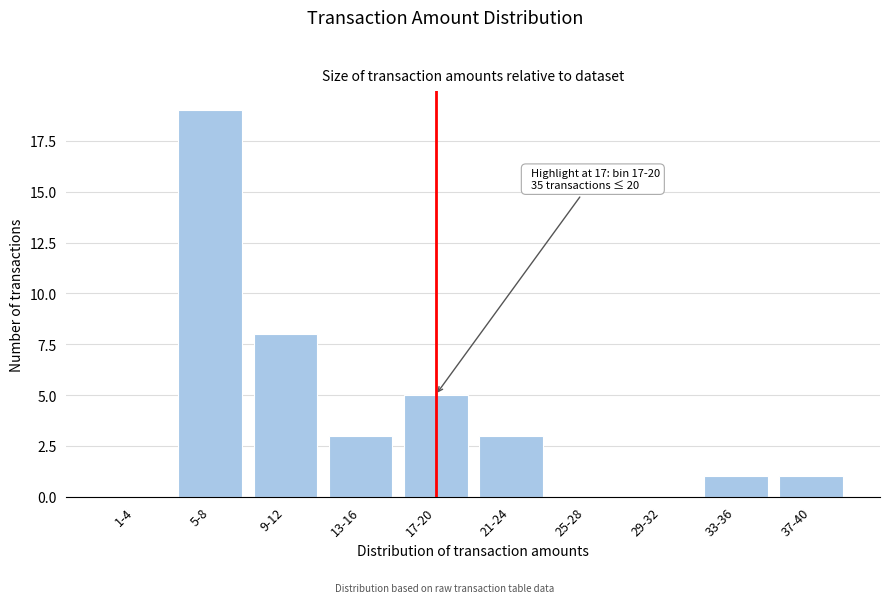

Reading right to left, extract all data points from this chart.

37-40=1	33-36=1	29-32=0	25-28=0	21-24=3	17-20=5	13-16=3	9-12=8	5-8=19	1-4=0